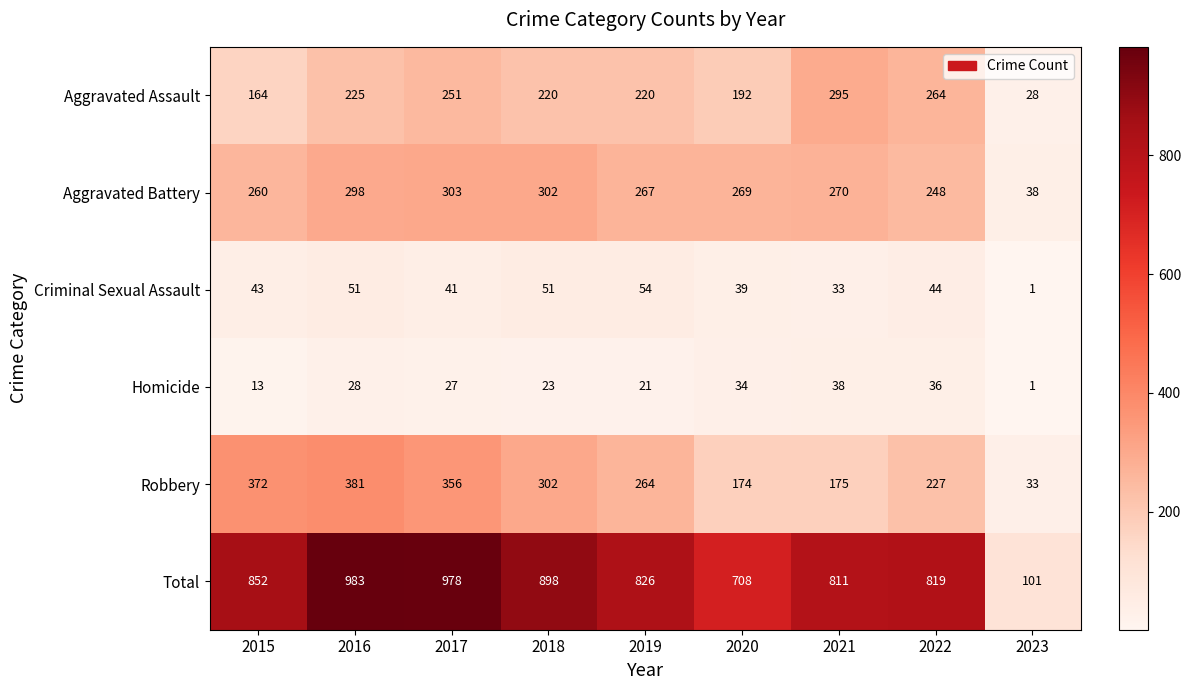

Which series has the largest total across all categories?

Total